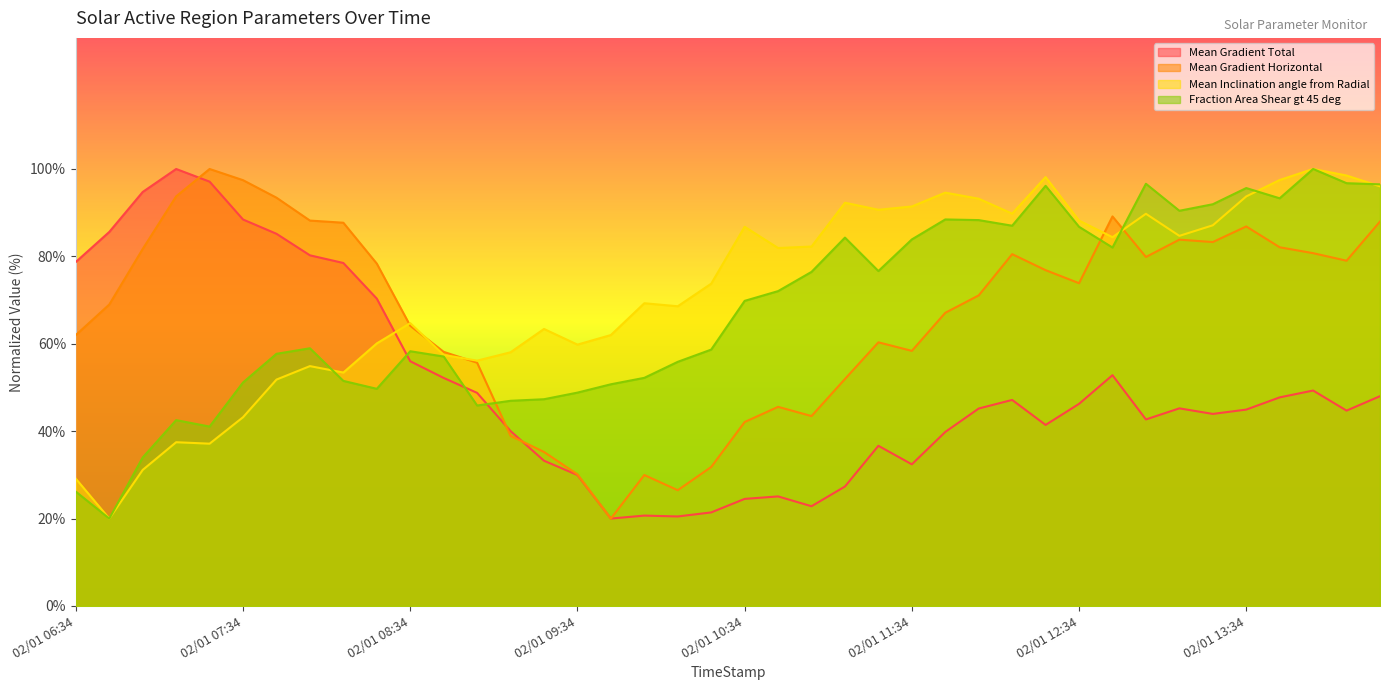

How many data points in Mean Gradient Total are less than 45?

19